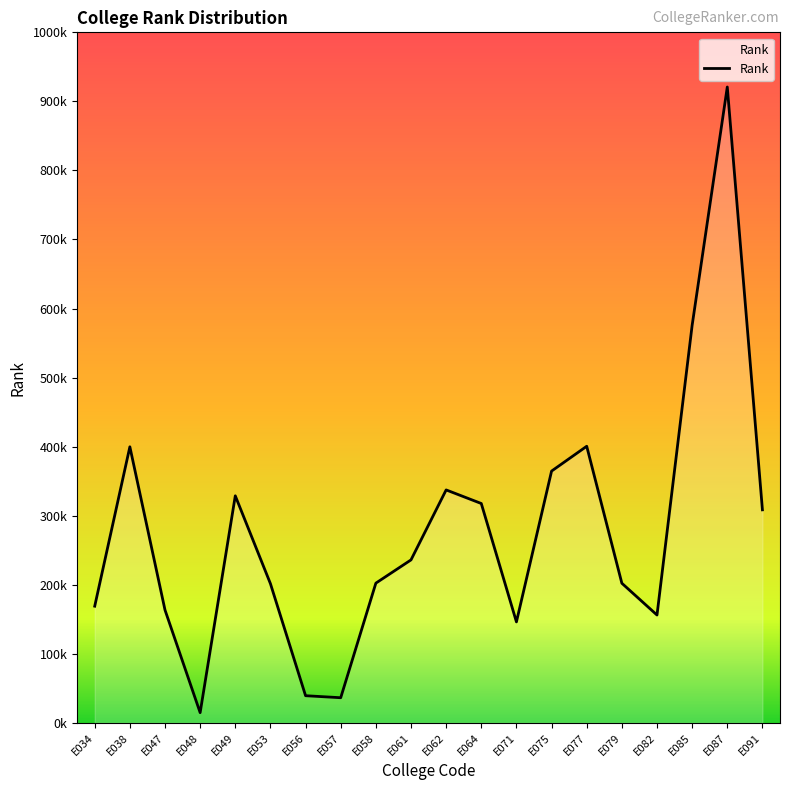

True or false: the data shows 24994 at E071.

False